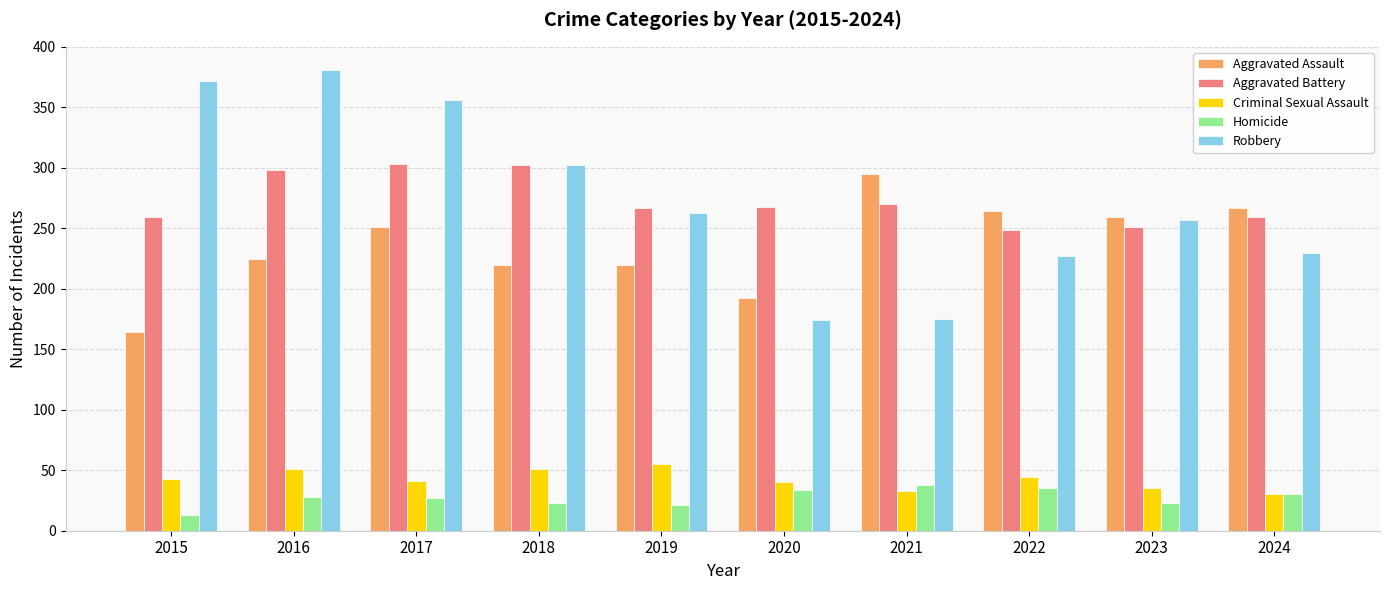

List the series in order of their peak value, highest first.

Robbery, Aggravated Battery, Aggravated Assault, Criminal Sexual Assault, Homicide